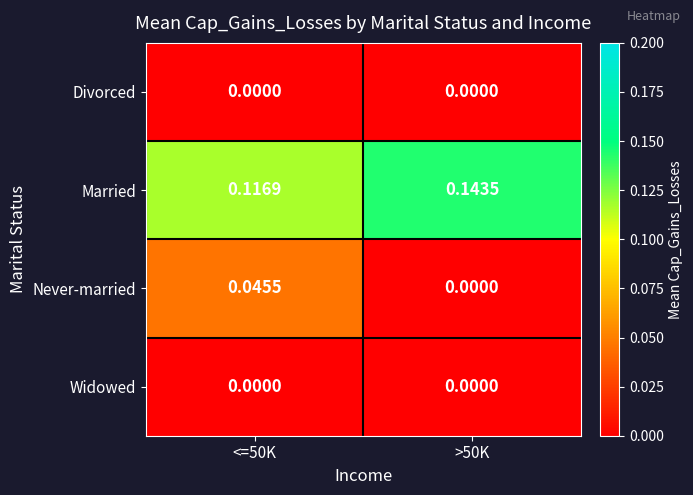

Between <=50K and >50K, which series saw the biggest shift?

Never-married